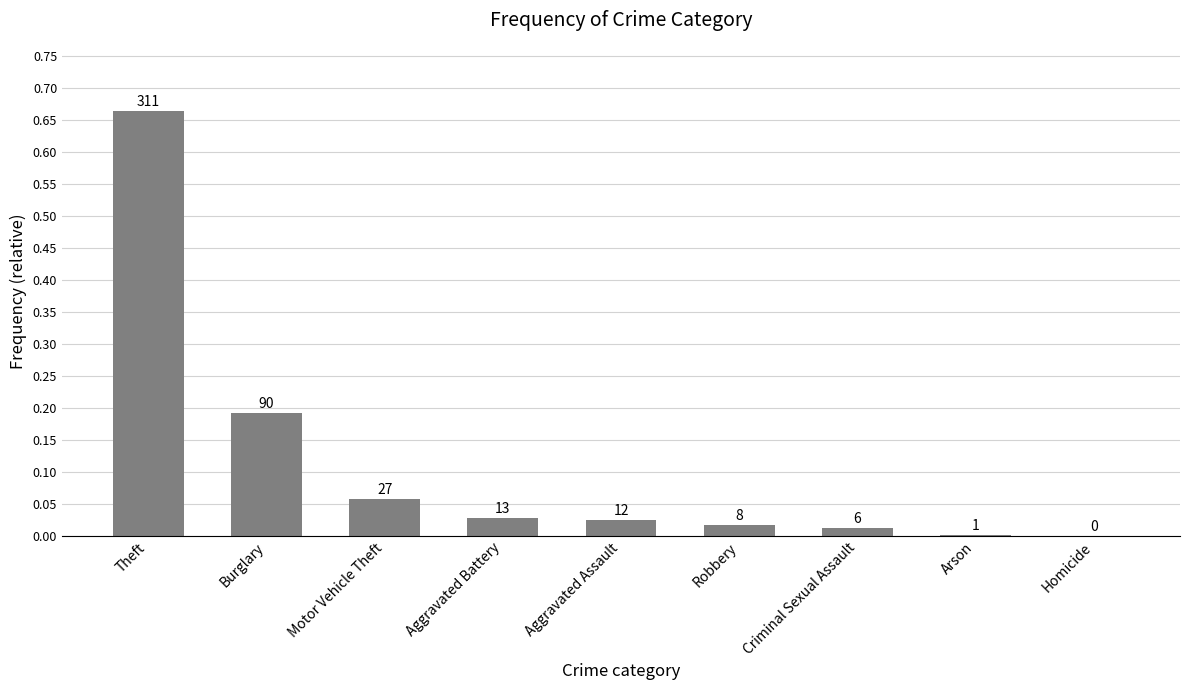

Which category has the lowest value across all series?

Homicide